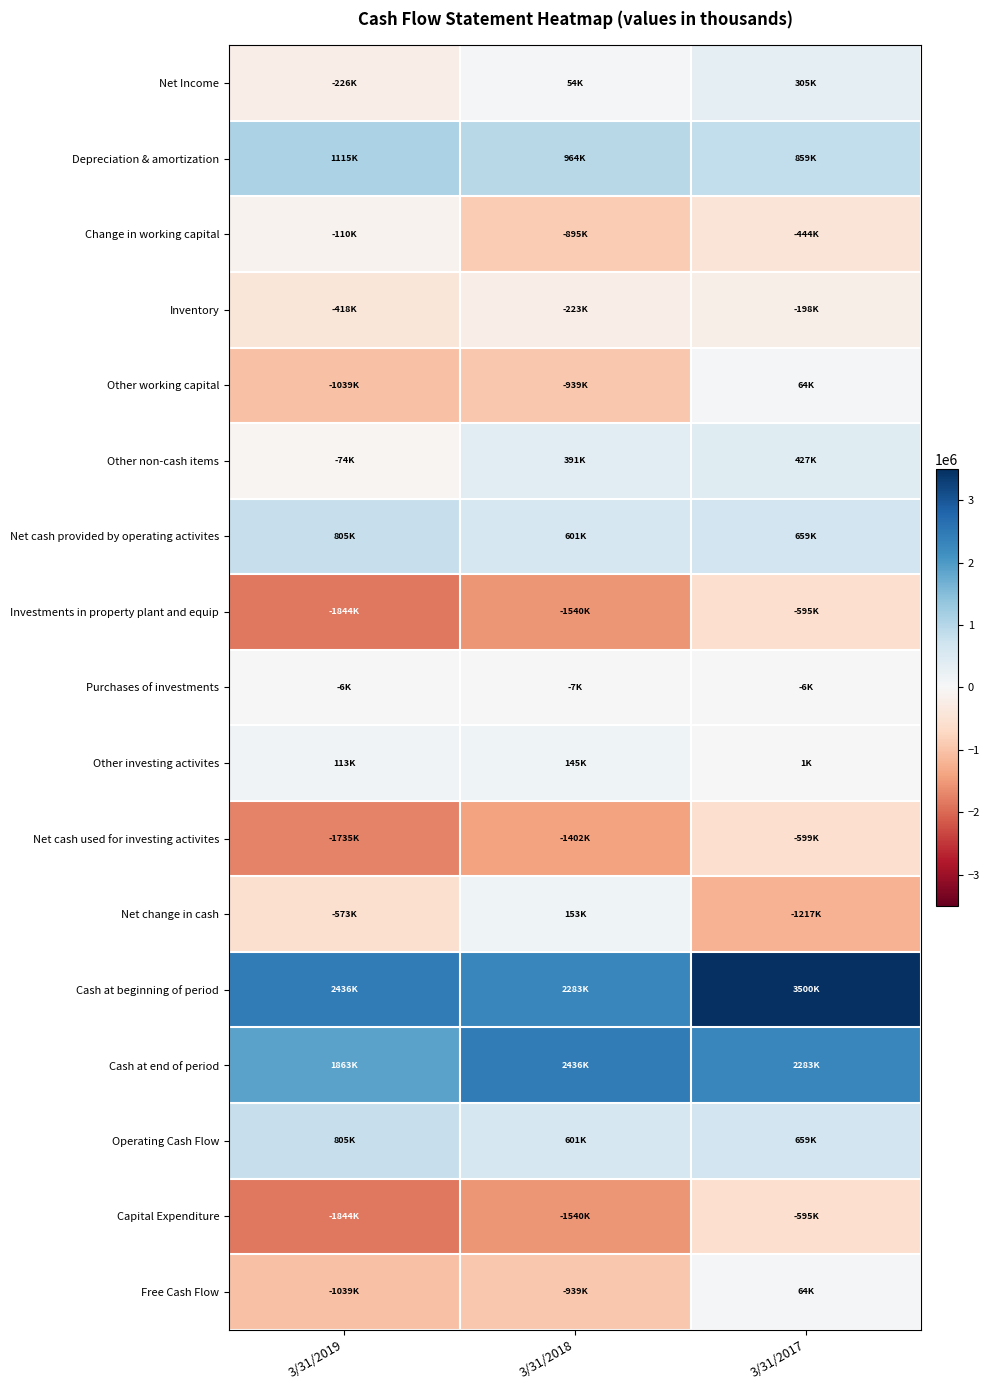

What is the total value across all series at 3/31/2019?

-1771000